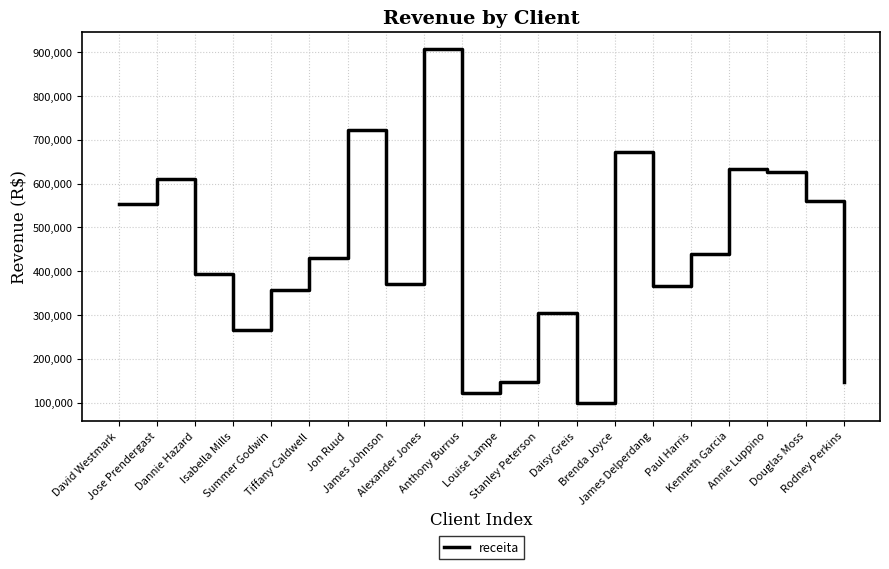

How many values are below 429511?

10